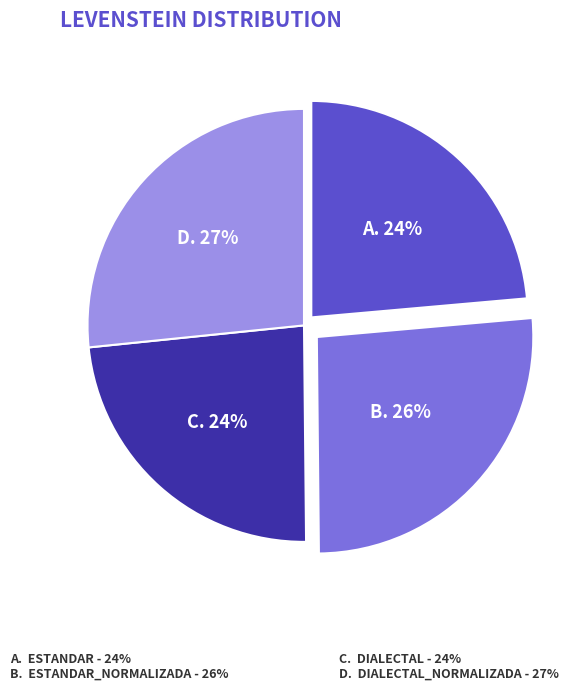

Is there a majority slice in this chart?

No